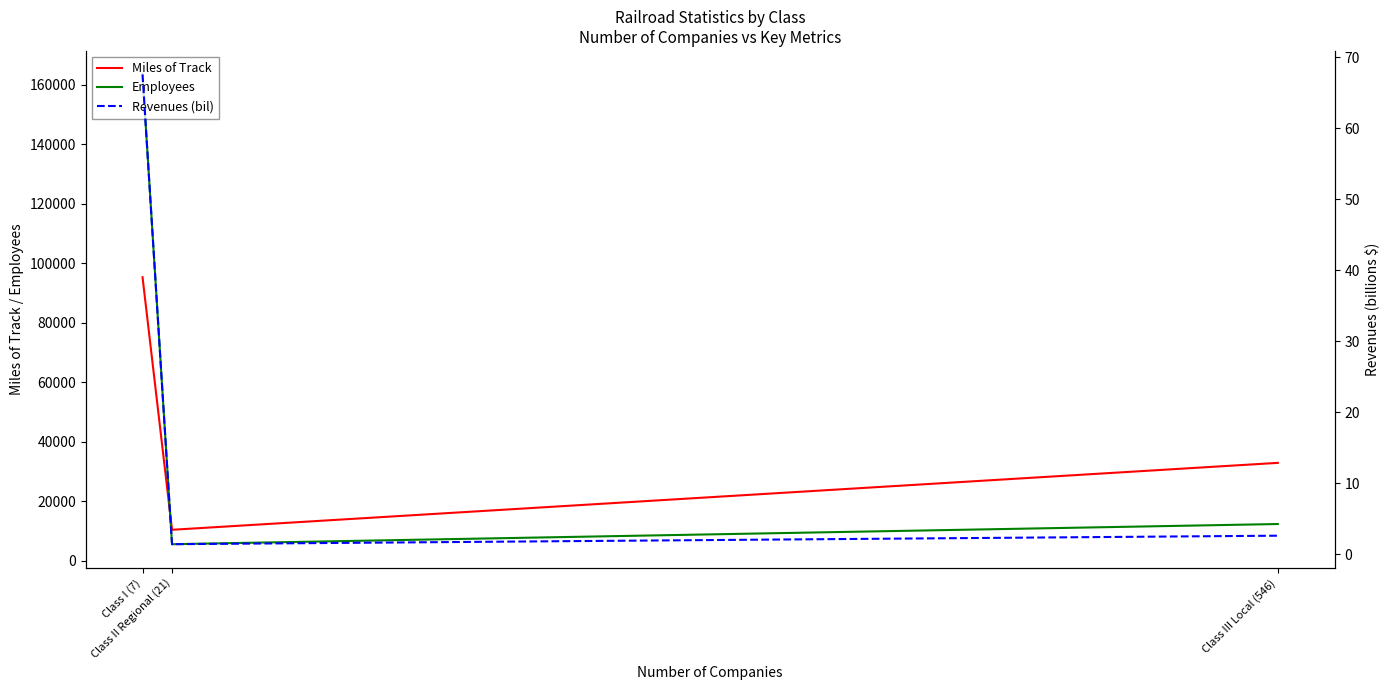

What is the value of the Revenues (bil) point at the 1st from the left?

67.6